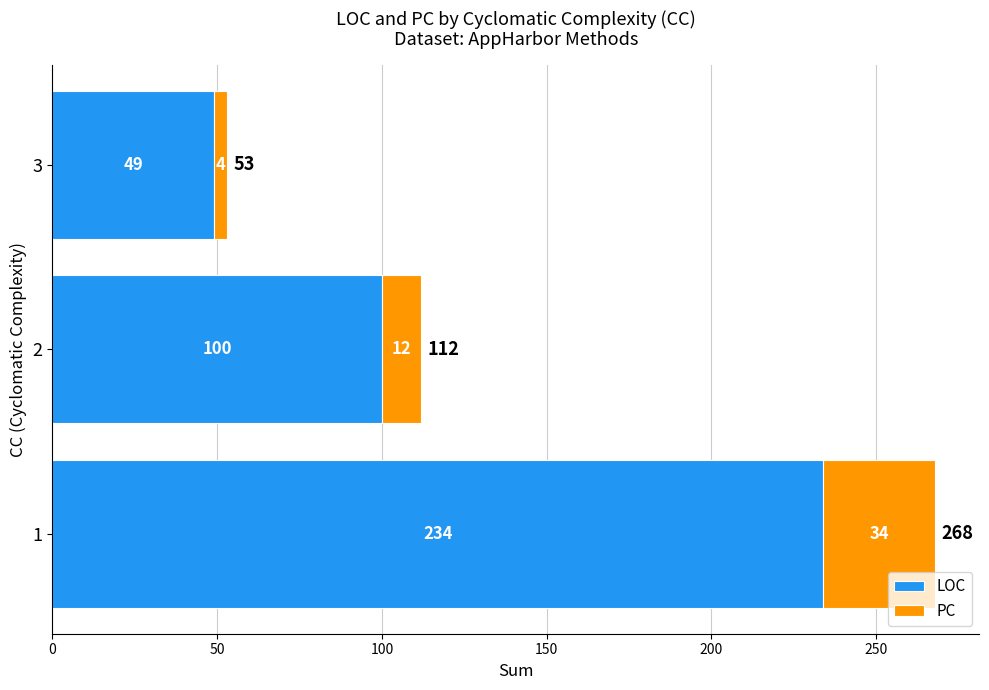

Is it true that LOC equals 234 at 1?

True